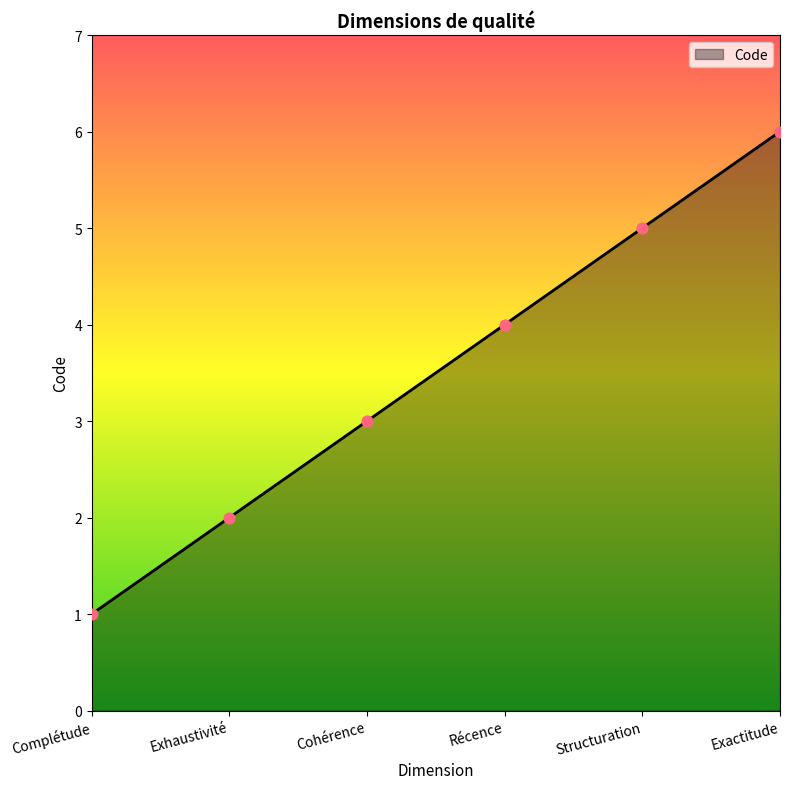

What is the ratio of the value at Complétude to the value at Exhaustivité?

0.5